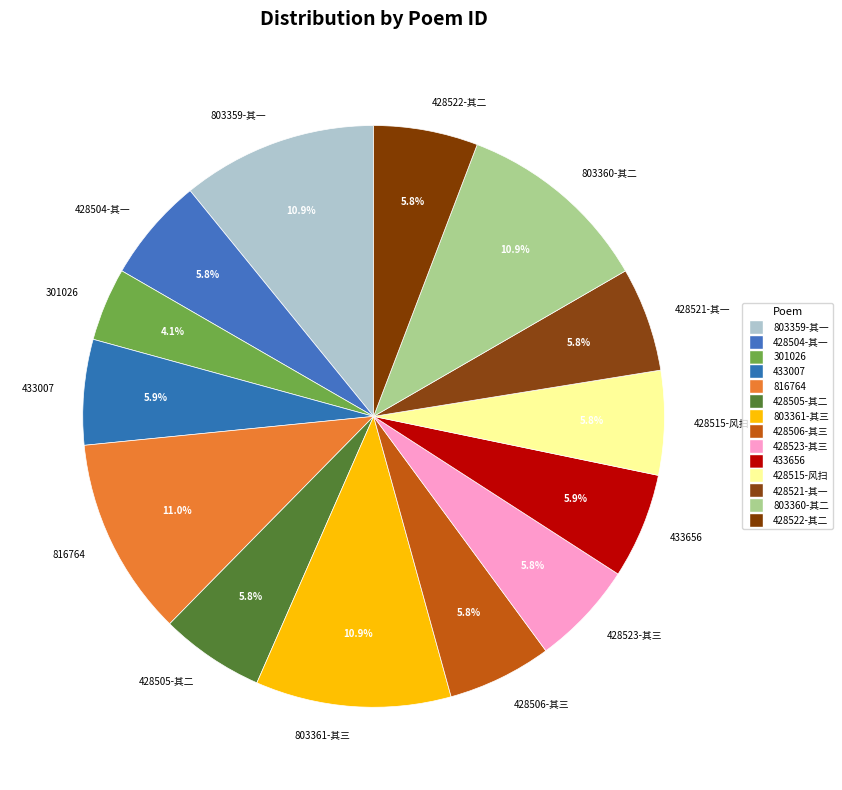

Which has a higher value, 803360-其二 or 428505-其二?

803360-其二